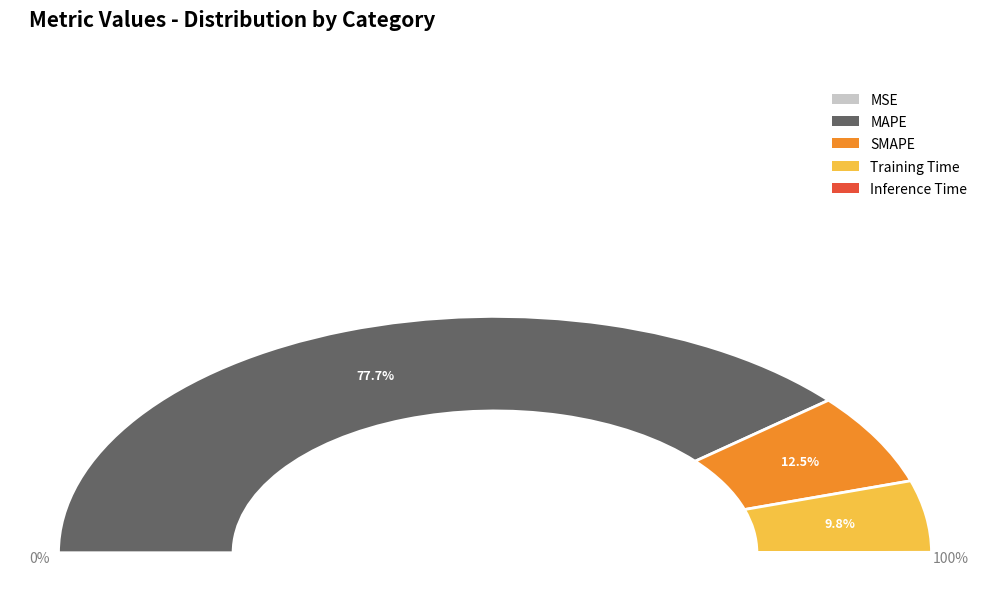

To the nearest percent, what is the difference between the largest and smallest slice percentages?

78%